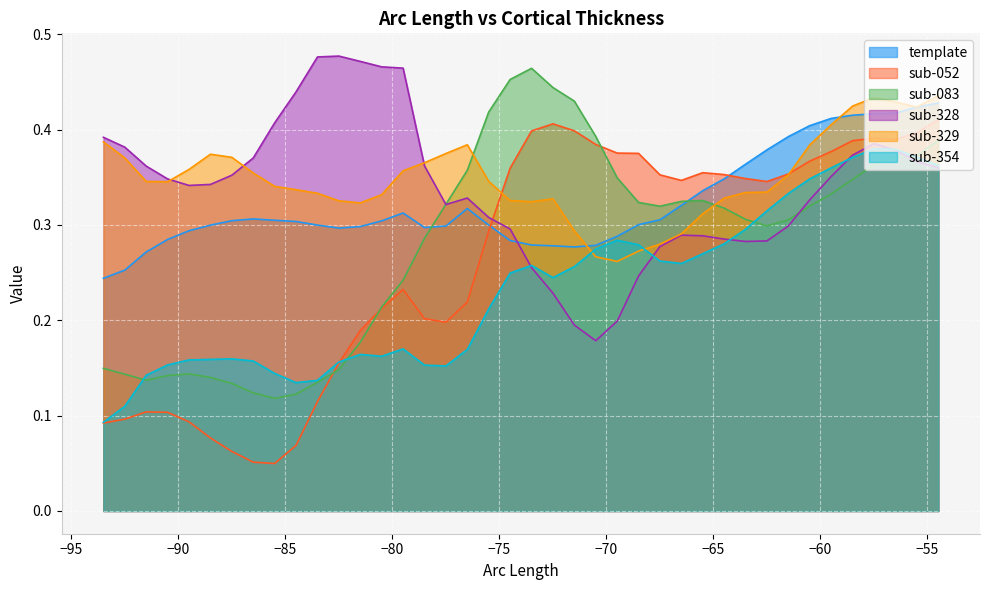

Which series has the widest spread of values?

sub-052